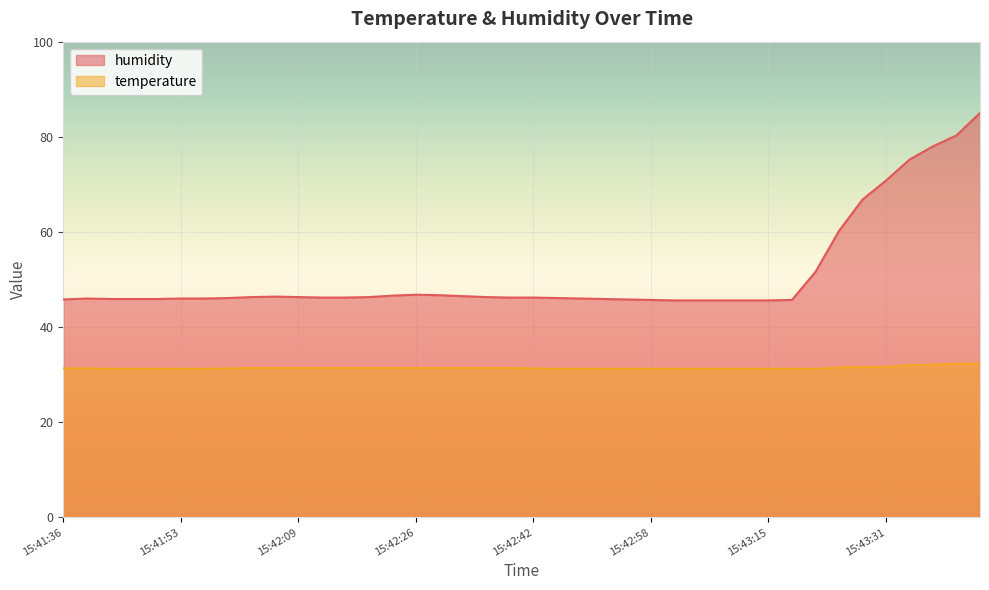

True or false: temperature has more than 0 interior local peaks.

False